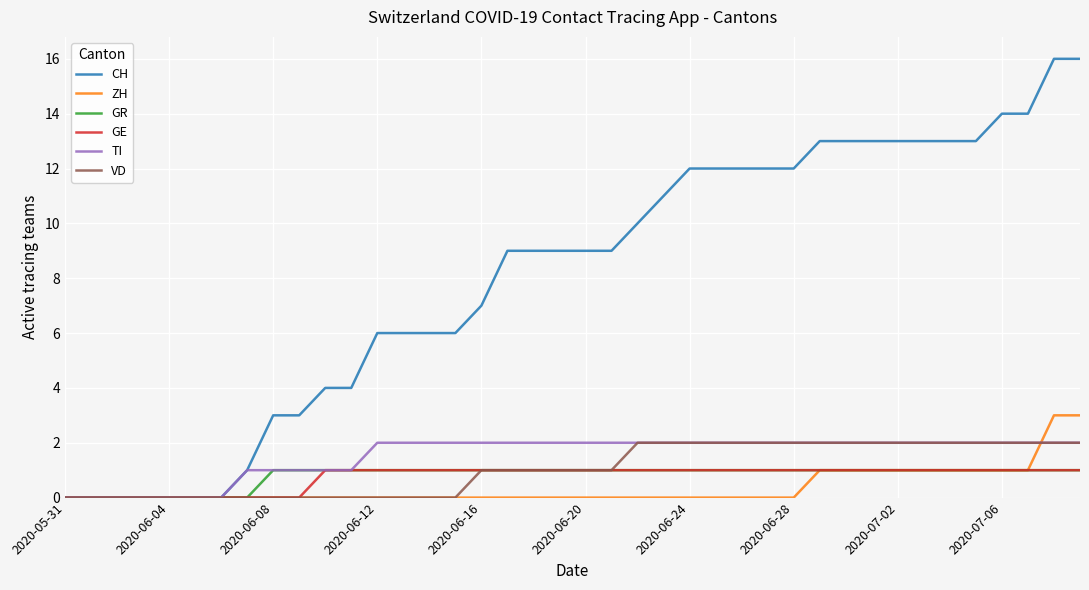

Reading right to left, list all the values displayed in this chart.

CH: 16	16	14	14	13	13	13	13	13	13	13	12	12	12	12	12	11	10	9	9	9	9	9	7	6	6	6	6	4	4	3	3	1	0	0	0	0	0	0	0
ZH: 3	3	1	1	1	1	1	1	1	1	1	0	0	0	0	0	0	0	0	0	0	0	0	0	0	0	0	0	0	0	0	0	0	0	0	0	0	0	0	0
GR: 1	1	1	1	1	1	1	1	1	1	1	1	1	1	1	1	1	1	1	1	1	1	1	1	1	1	1	1	1	1	1	1	0	0	0	0	0	0	0	0
GE: 1	1	1	1	1	1	1	1	1	1	1	1	1	1	1	1	1	1	1	1	1	1	1	1	1	1	1	1	1	1	0	0	0	0	0	0	0	0	0	0
TI: 2	2	2	2	2	2	2	2	2	2	2	2	2	2	2	2	2	2	2	2	2	2	2	2	2	2	2	2	1	1	1	1	1	0	0	0	0	0	0	0
VD: 2	2	2	2	2	2	2	2	2	2	2	2	2	2	2	2	2	2	1	1	1	1	1	1	0	0	0	0	0	0	0	0	0	0	0	0	0	0	0	0